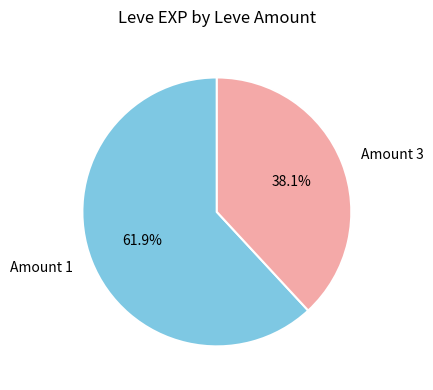

Is Amount 1 the majority of the pie?

Yes